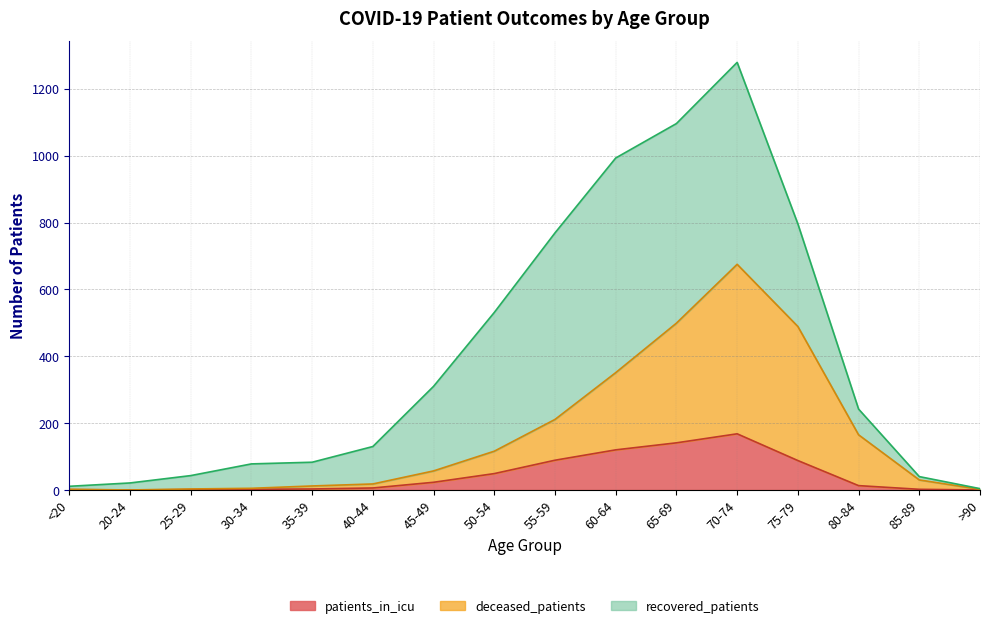

Count the number of categories in the chart.

16